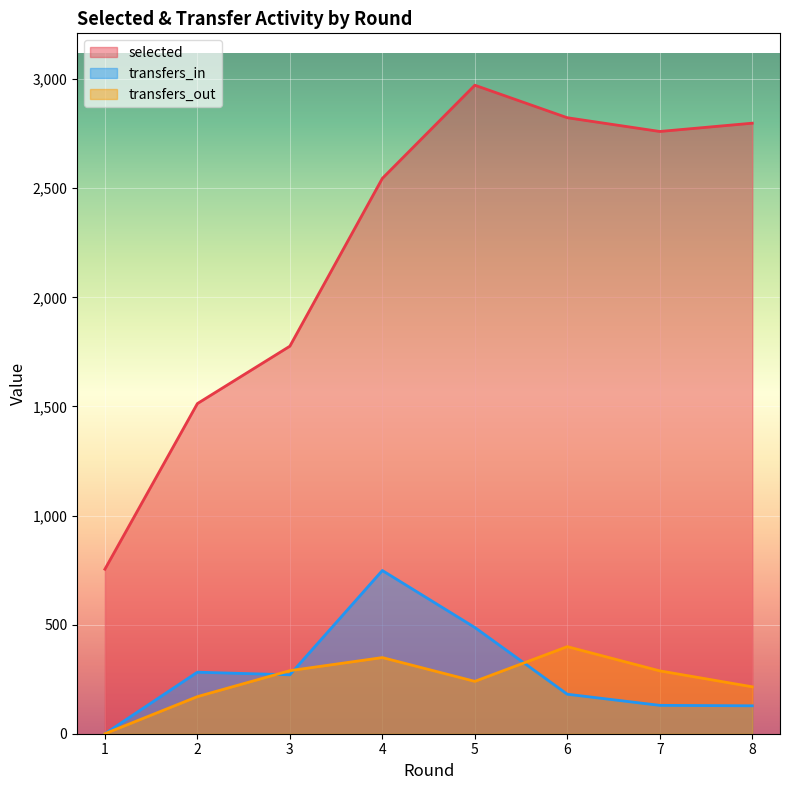

What is the greatest value displayed?

2972